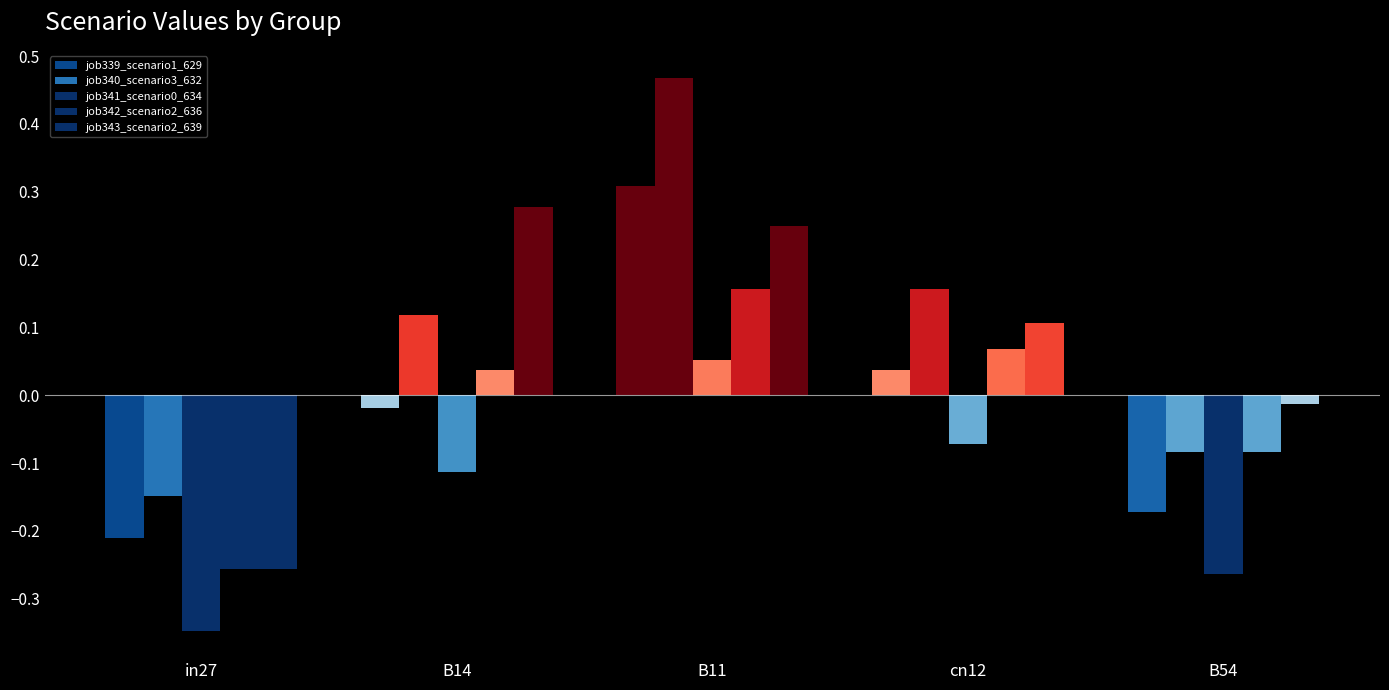

Are the bars horizontal?

No